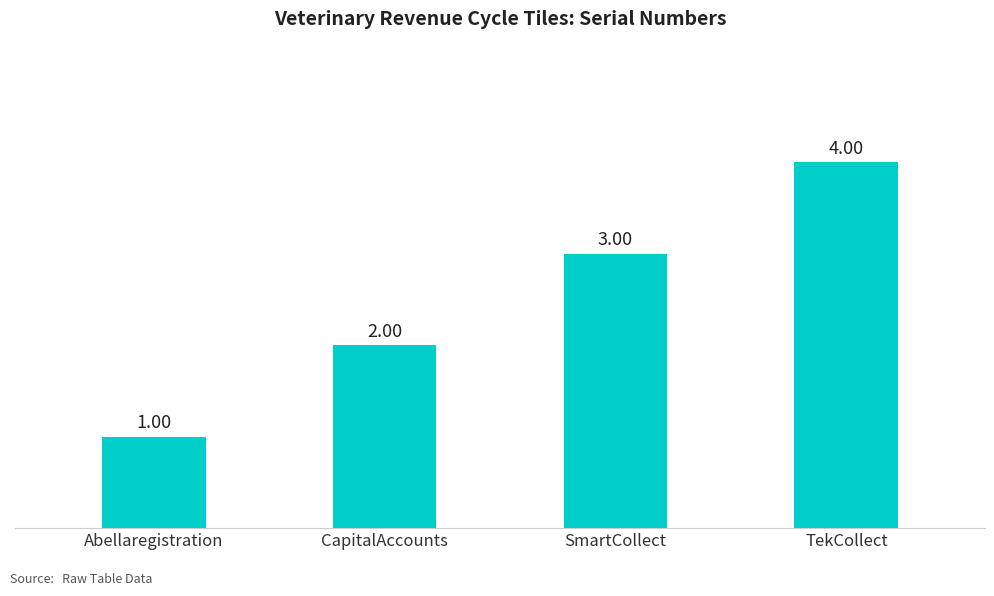

What is the label of the 4th bar from the left?

TekCollect